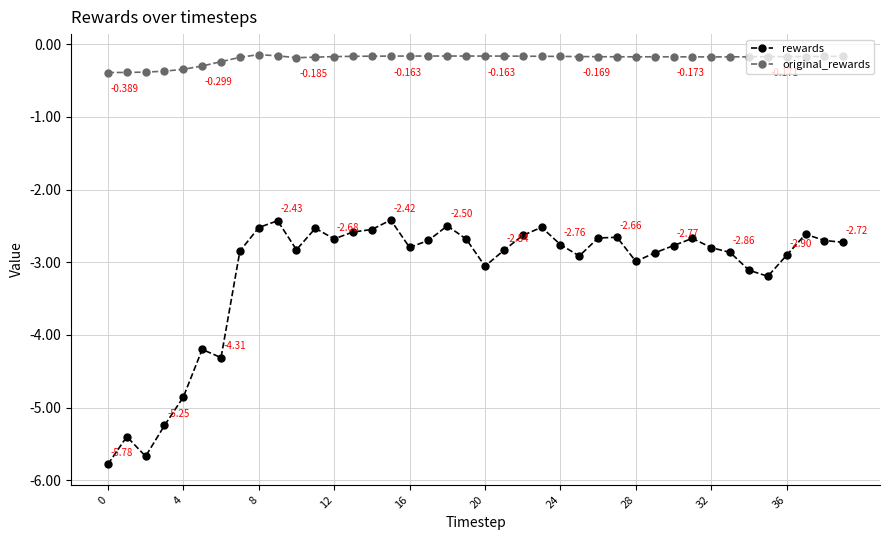

Which series has the widest spread of values?

rewards